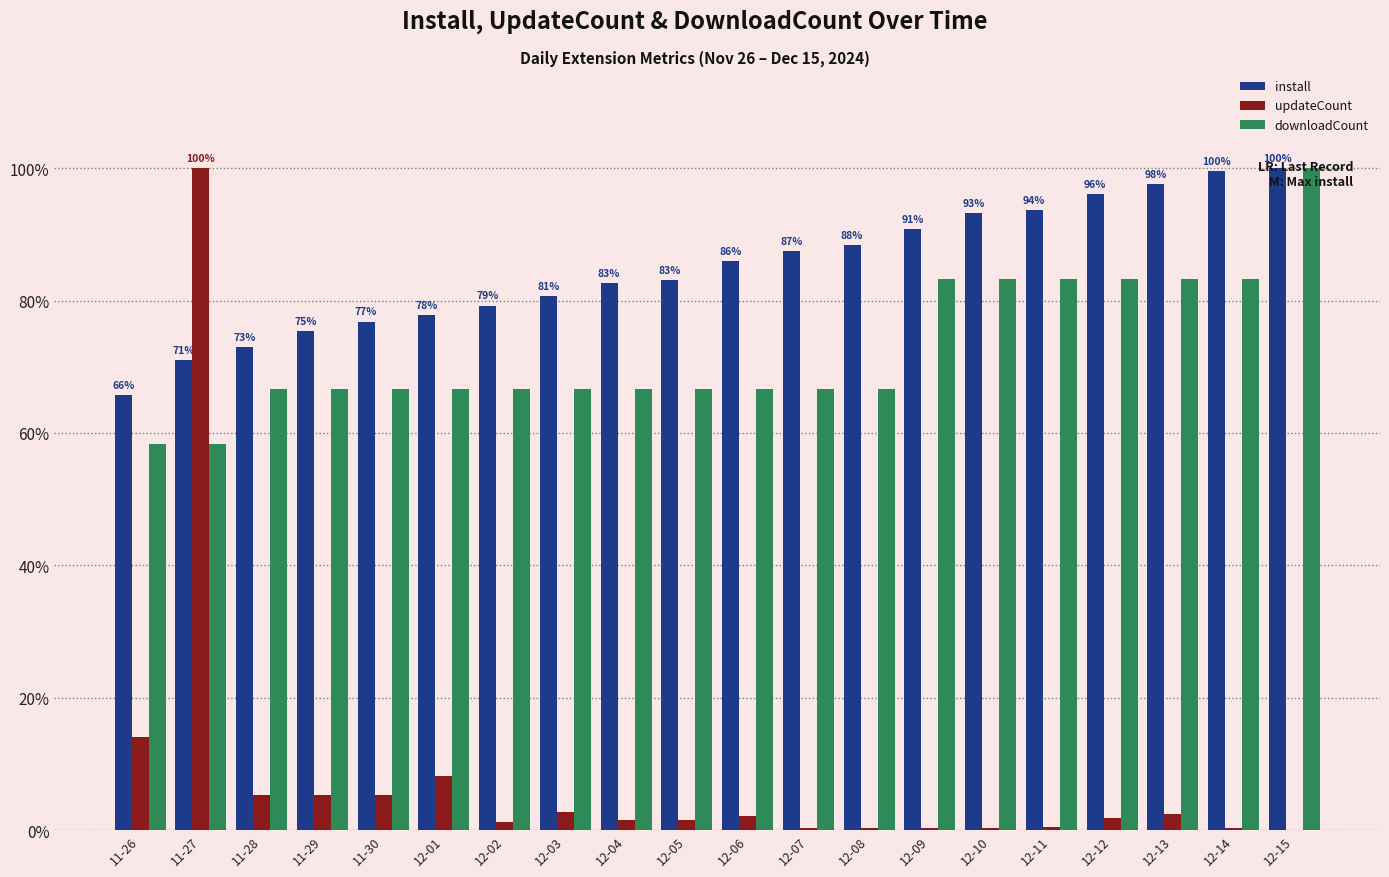

What is the highest value of the updateCount series?

100.0